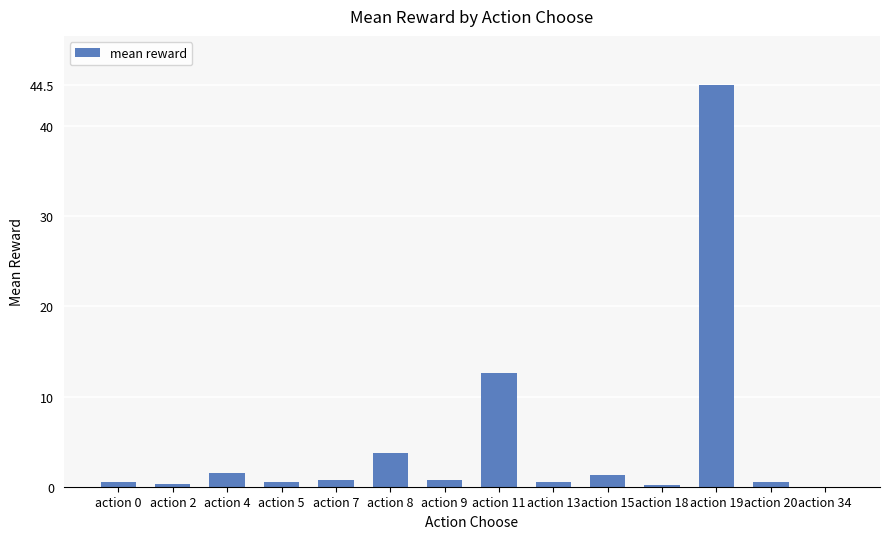

Approximately how many times larger is the value at action 15 compared to action 8?

0.3